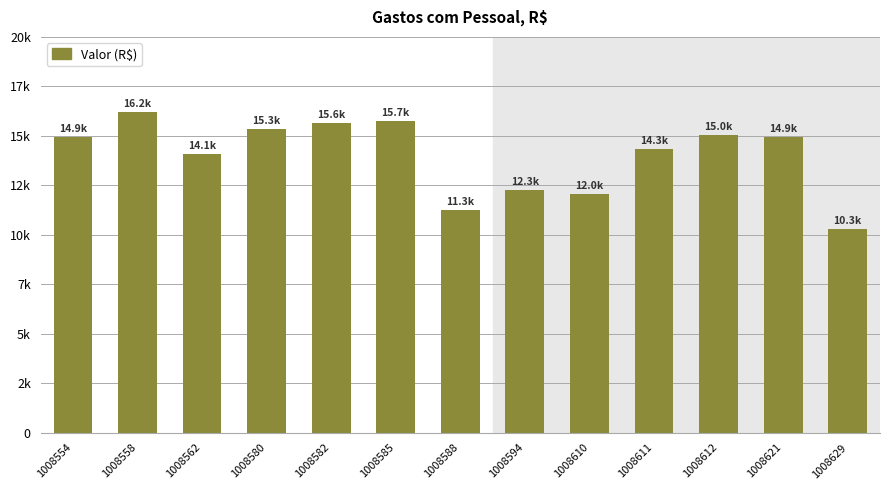

What is the change in value from 1008585 to 1008612?

-686.0